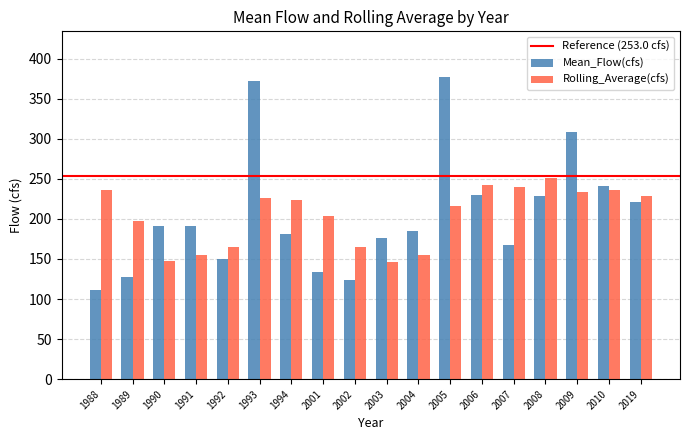

At 2010, list the series in order from largest to smallest.

Mean_Flow(cfs), Rolling_Average(cfs)